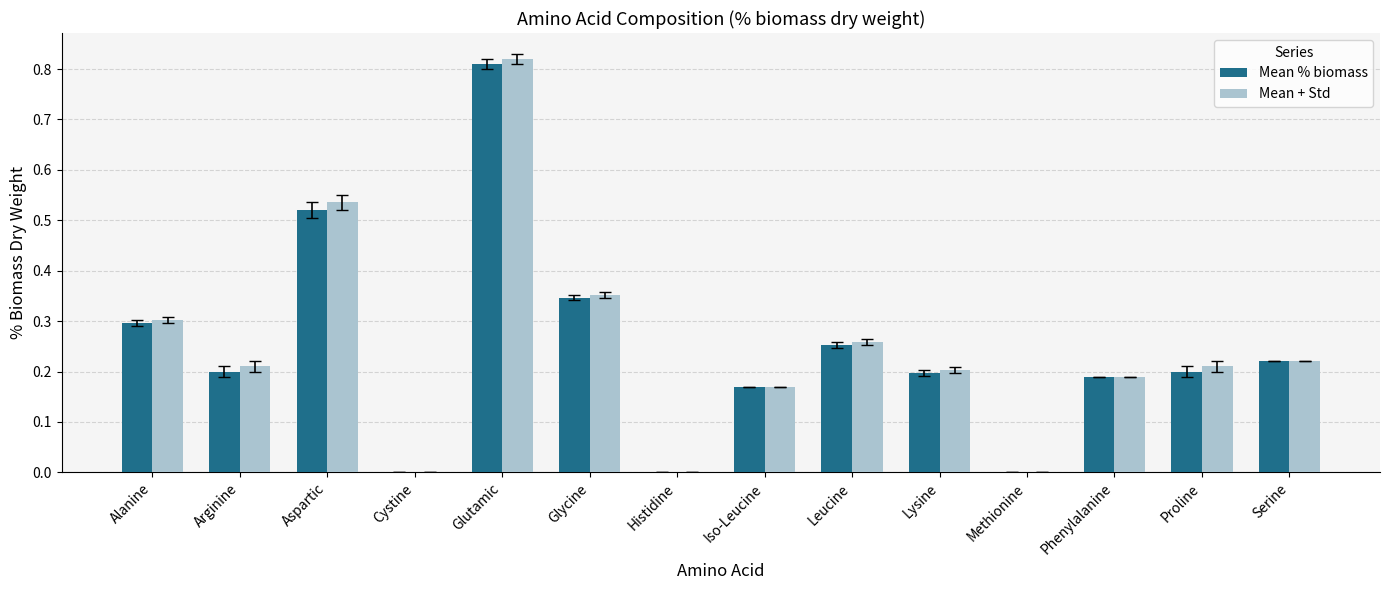

At which category does the chart reach its peak across all series?

Glutamic